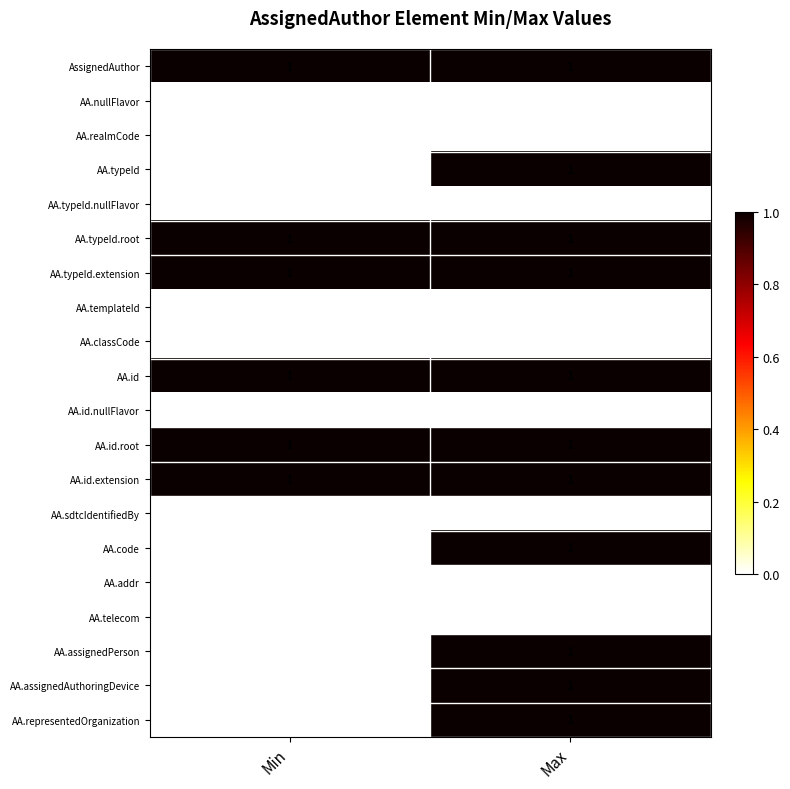

Is the value of AA.id.nullFlavor at Max greater than the value of AA.id.extension at Max?

No